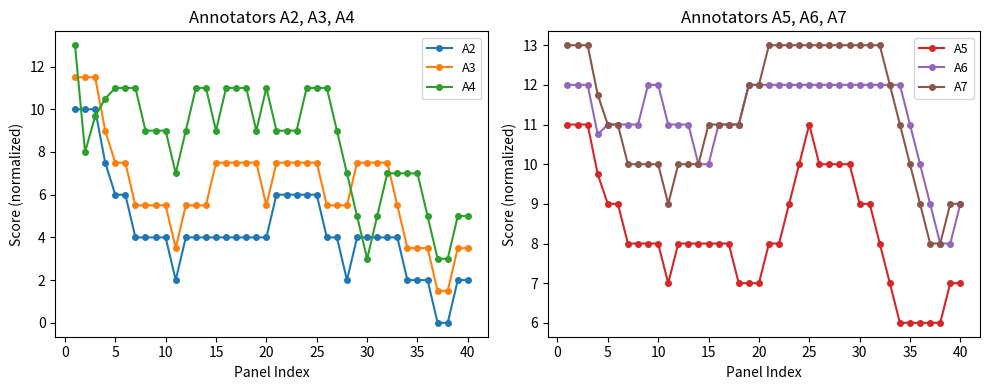

How many categories are shown in the chart?

40